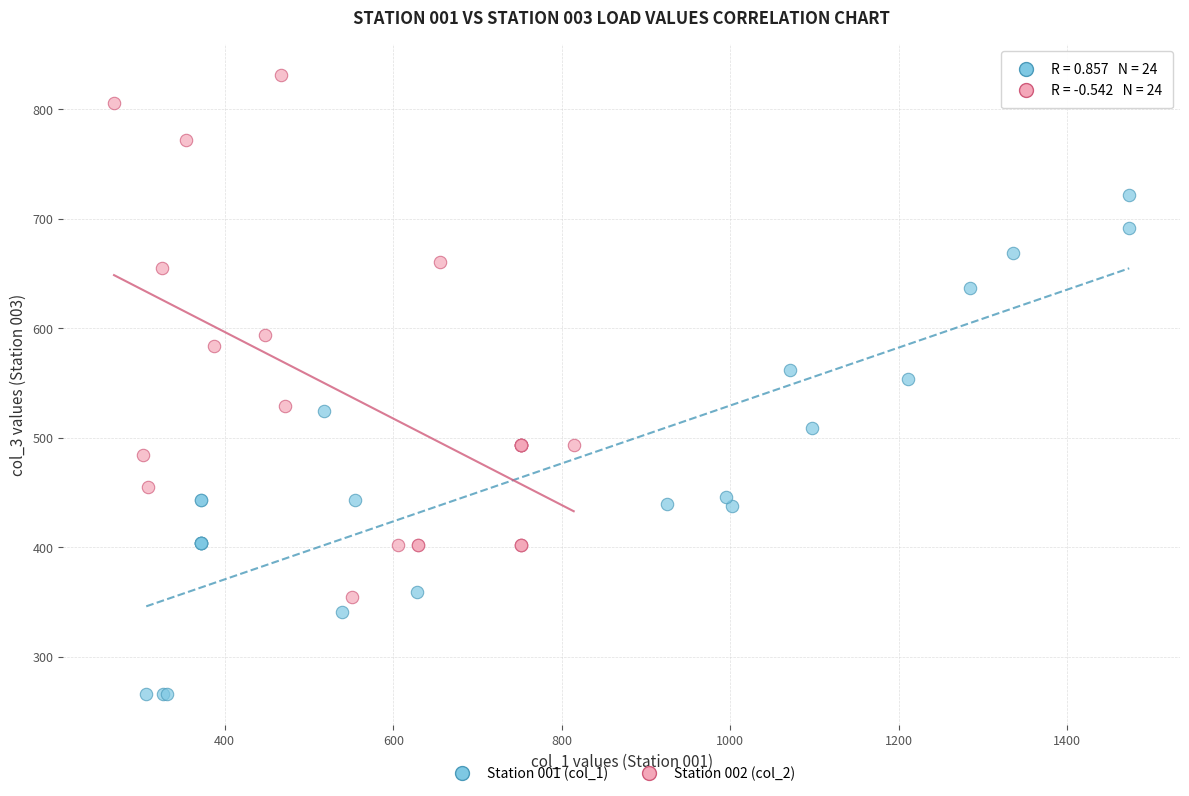

Which series reaches the maximum Y coordinate?

Station 002 (col_2)